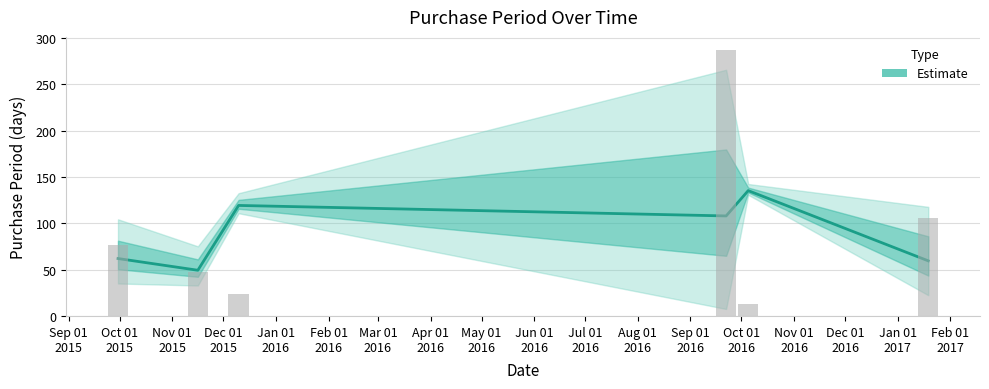

What is the smallest value displayed?

49.3